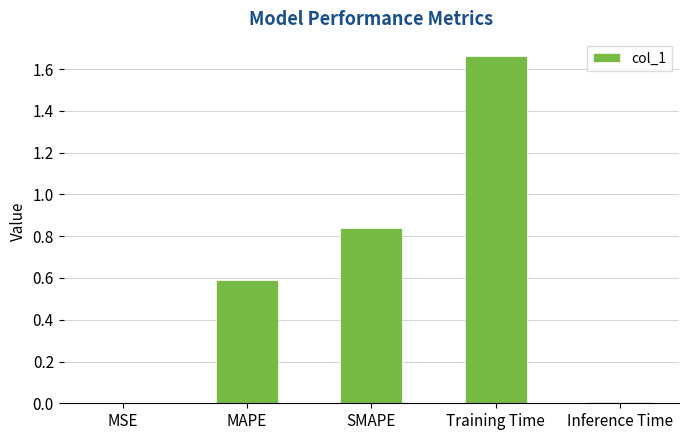

What is the sum of the values at Training Time and MAPE?

2.3